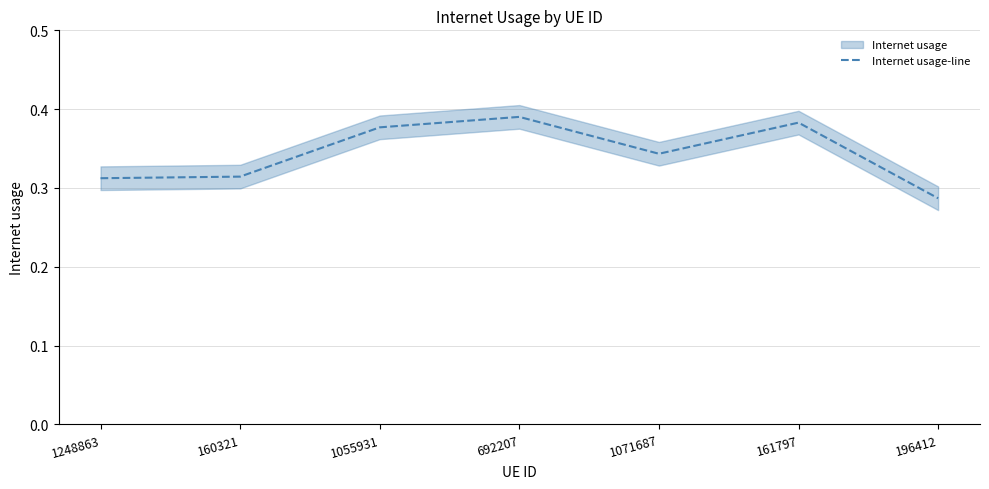

Reading right to left, what are all the values shown in this chart?

196412=0.3	161797=0.4	1071687=0.3	692207=0.4	1055931=0.4	160321=0.3	1248863=0.3